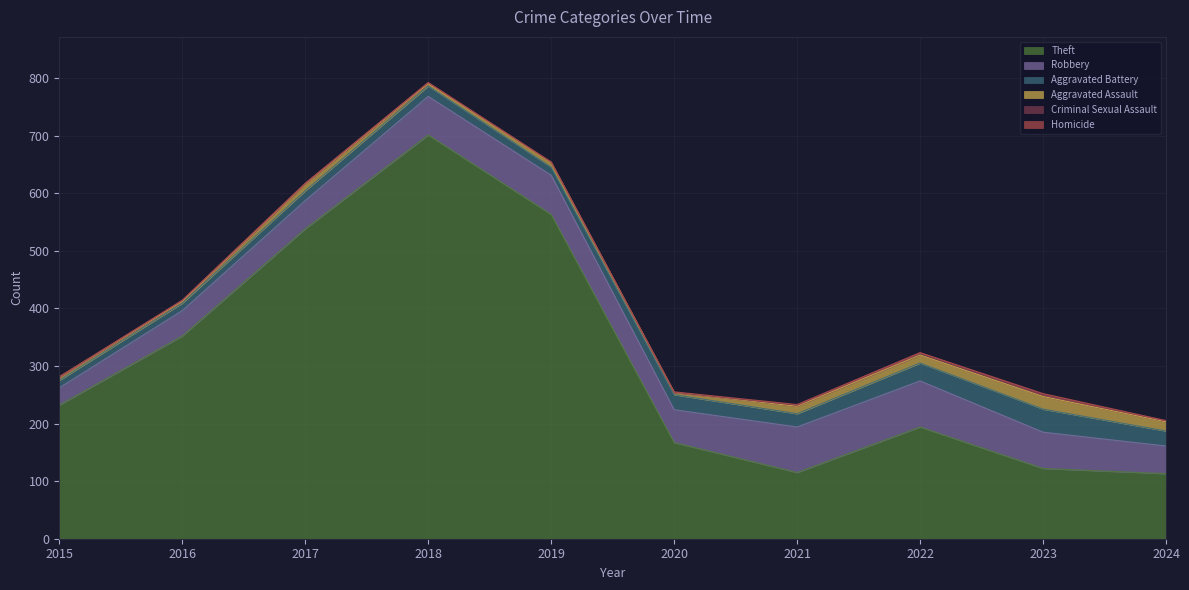

Rank the series by their maximum value, from highest to lowest.

Theft, Robbery, Aggravated Battery, Aggravated Assault, Criminal Sexual Assault, Homicide